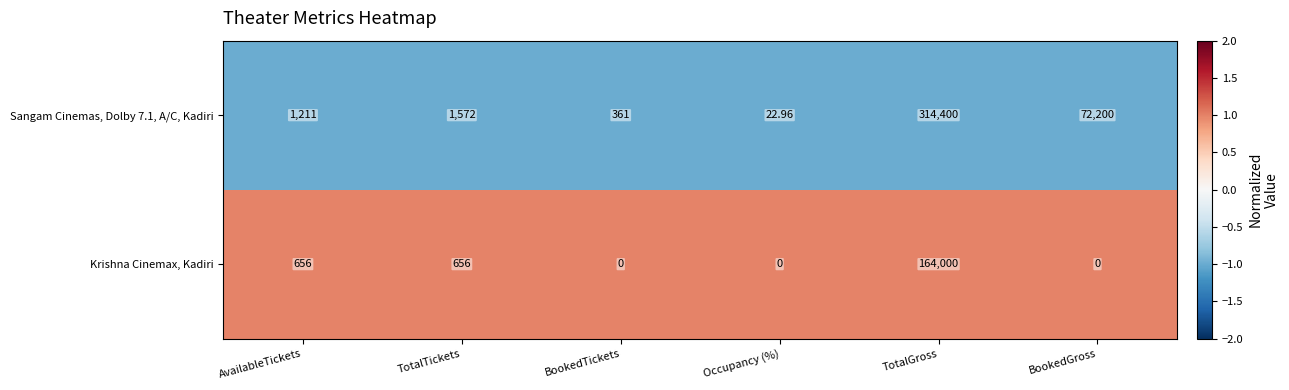

Rank the categories by Sangam Cinemas, Dolby 7.1, A/C, Kadiri value from highest to lowest.

TotalGross, BookedGross, TotalTickets, AvailableTickets, BookedTickets, Occupancy (%)